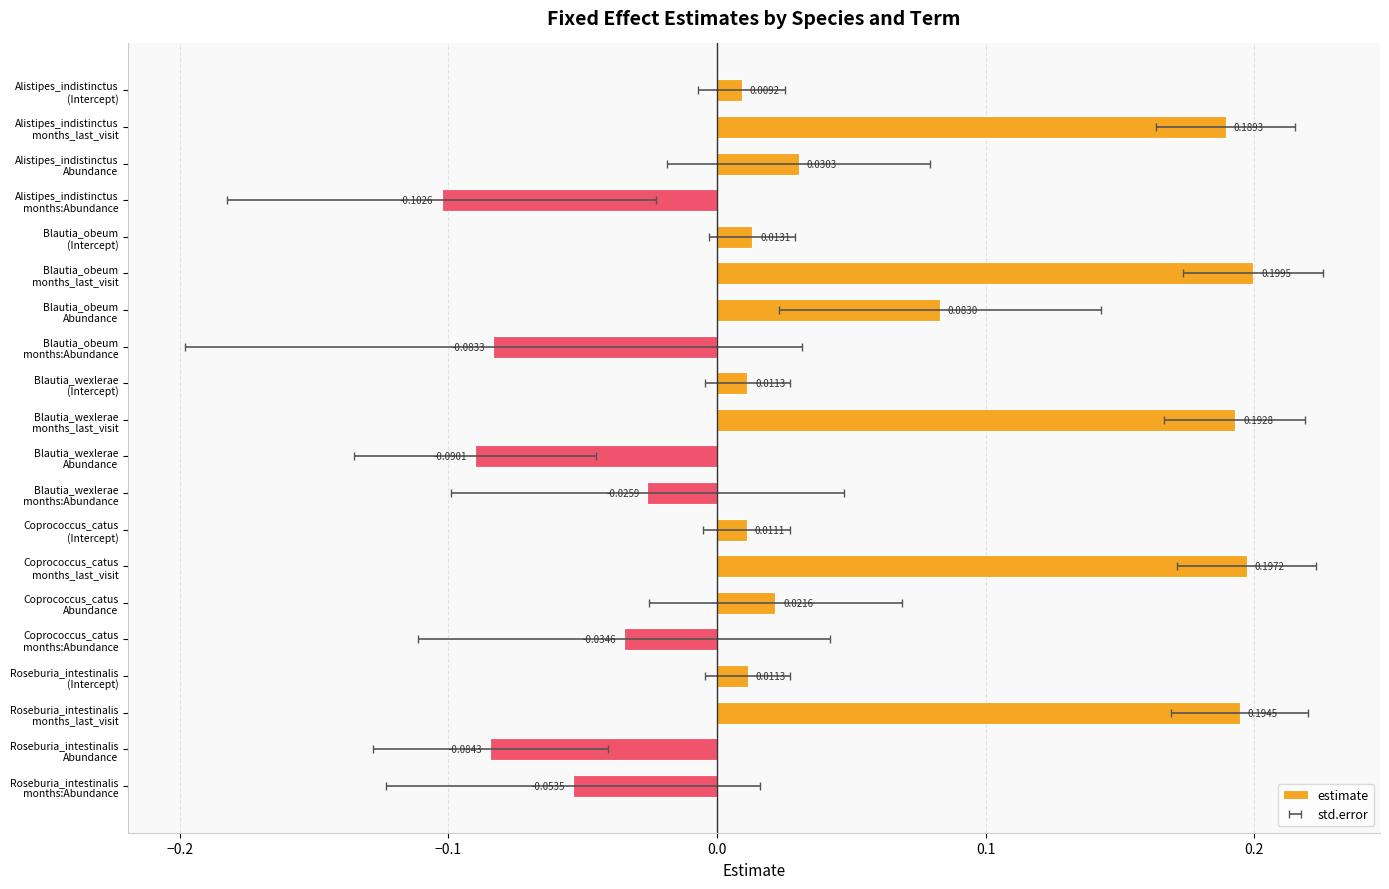

How many positive values are there?

13